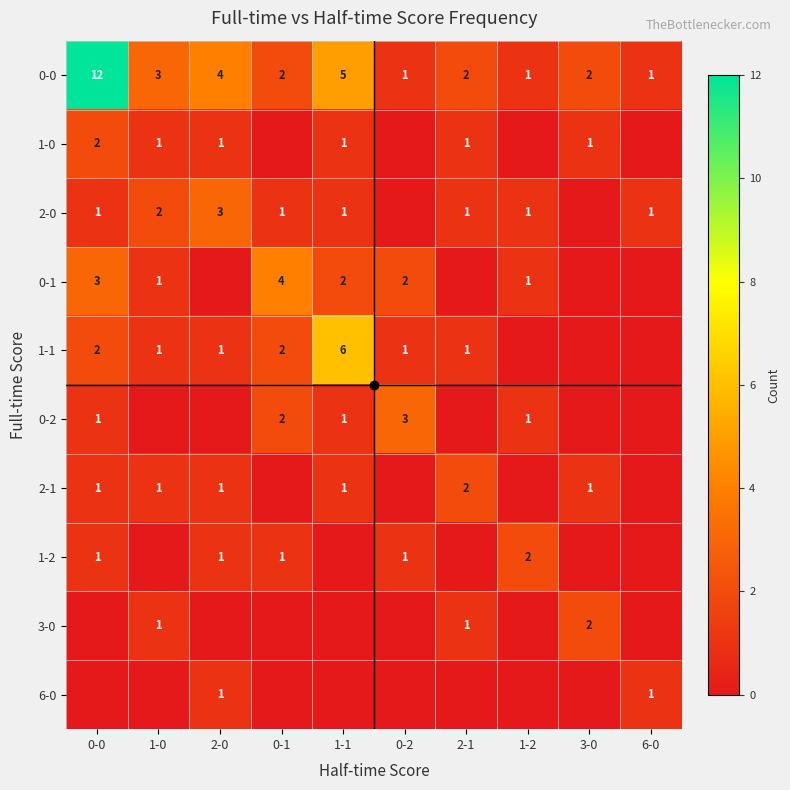

What is the maximum value for 0-0?

12